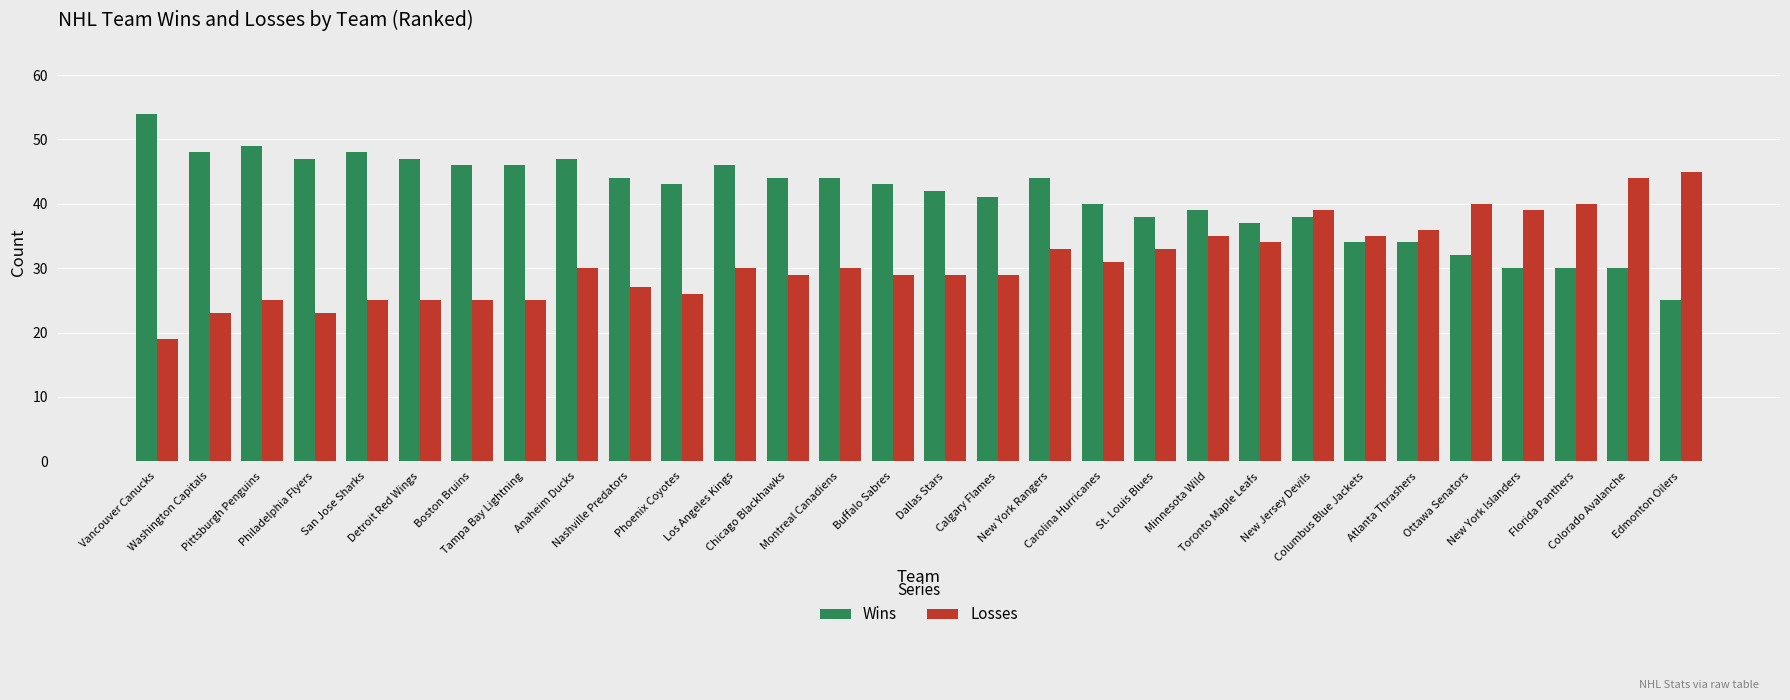

What position from the right is Minnesota Wild?

10